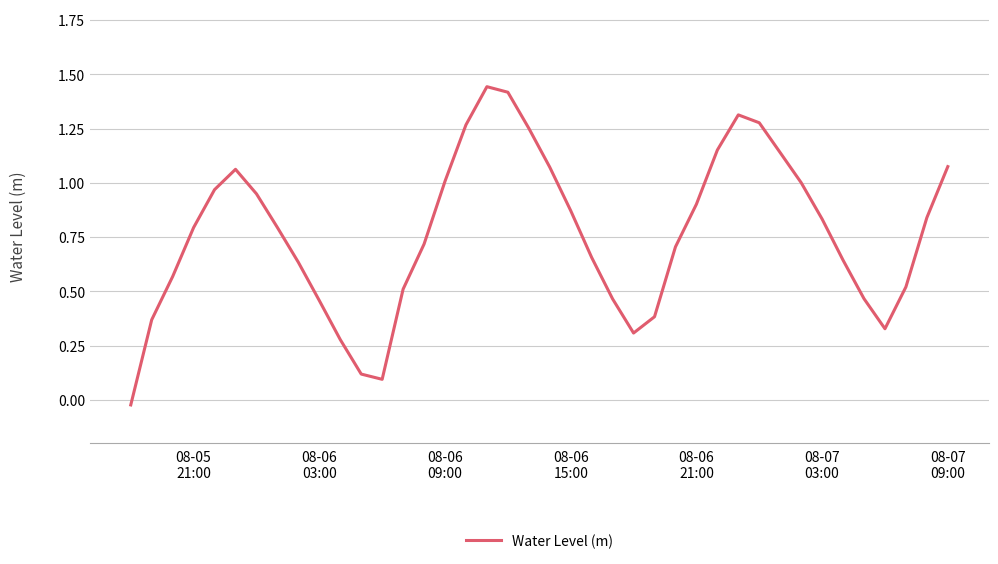

What is the difference between the maximum and minimum values?

1.5